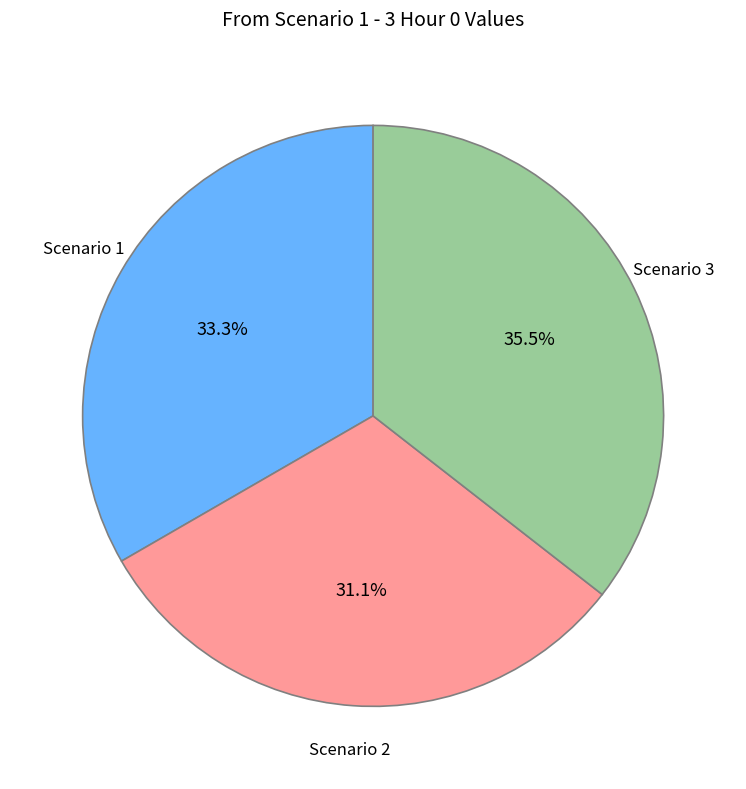

Is there a majority slice in this chart?

No